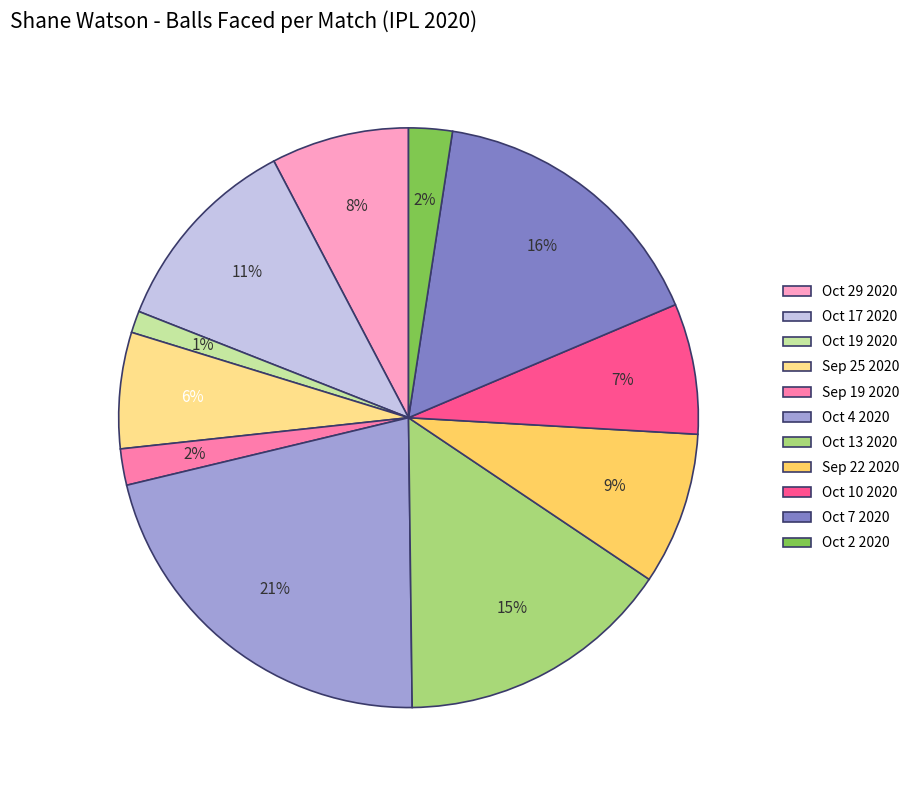

What is the largest slice in the pie chart?

Oct 4 2020